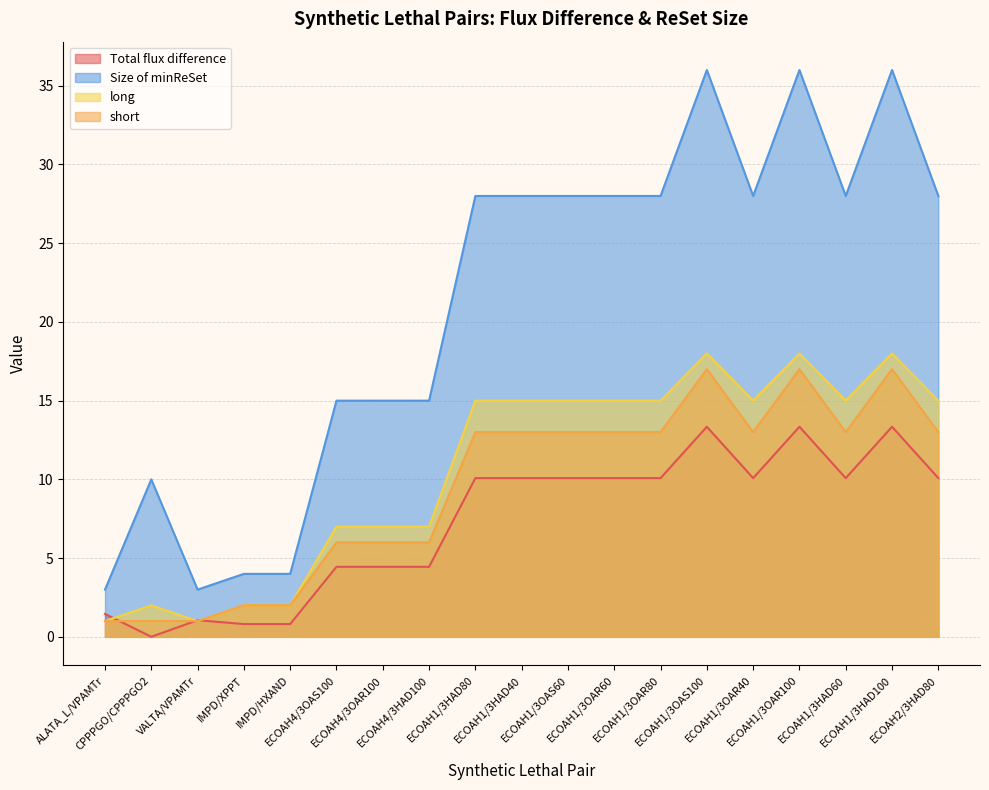

How many interior local valleys does the Size of minReSet series have?

3